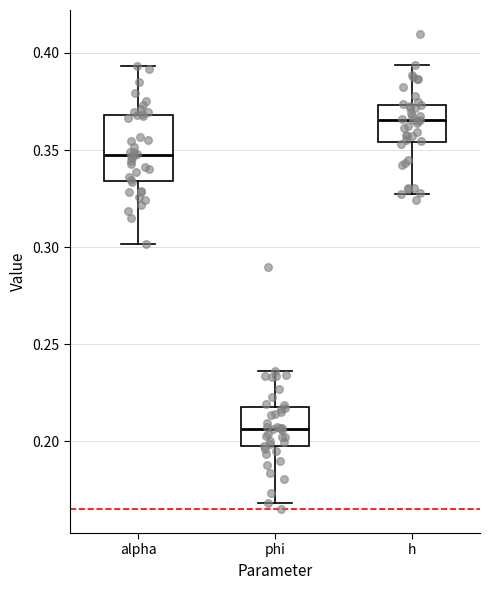

Reading left to right, read every box against the y-axis: the position of its median line, the range the box covers, and the ends of its whiskers. The values are not printed on the chart, so give them approximately, as read against the axis.

alpha: median 0.350, box 0.335 to 0.370, whiskers 0.300 to 0.395
phi: median 0.205, box 0.195 to 0.220, whiskers 0.170 to 0.235
h: median 0.365, box 0.355 to 0.375, whiskers 0.325 to 0.395